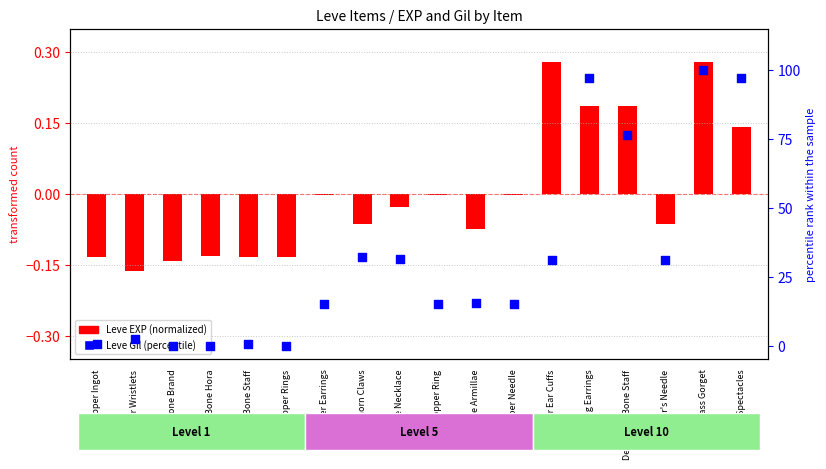

Which series reaches the maximum Y coordinate?

Leve Gil (percentile)